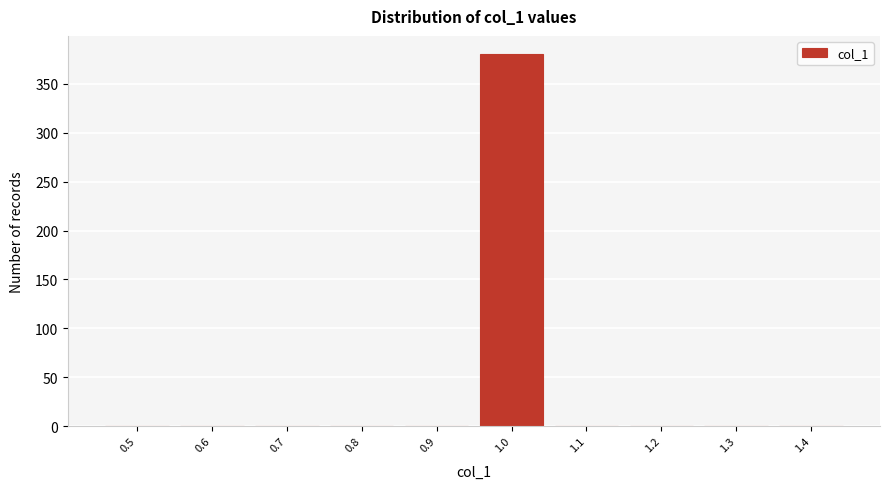

Reading left to right, what are all the values shown in this chart?

0.5=0	0.6=0	0.7=0	0.8=0	0.9=0	1.0=380	1.1=0	1.2=0	1.3=0	1.4=0